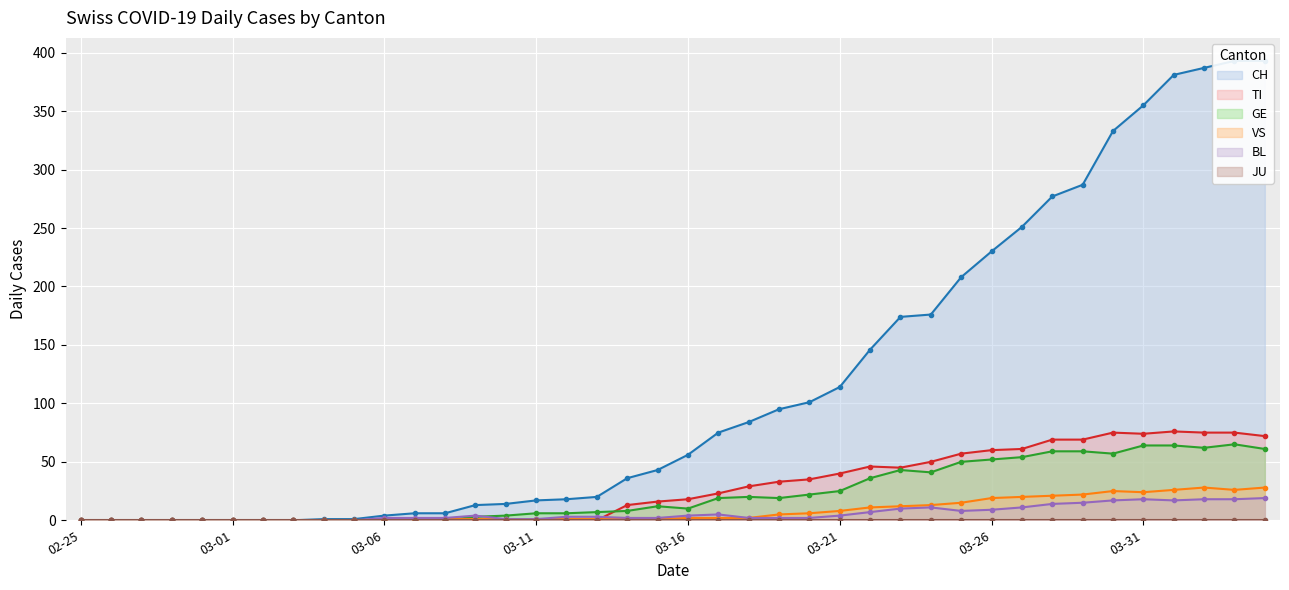

Between which two adjacent categories do GE and BL first intersect?

2020-03-09 and 2020-03-10